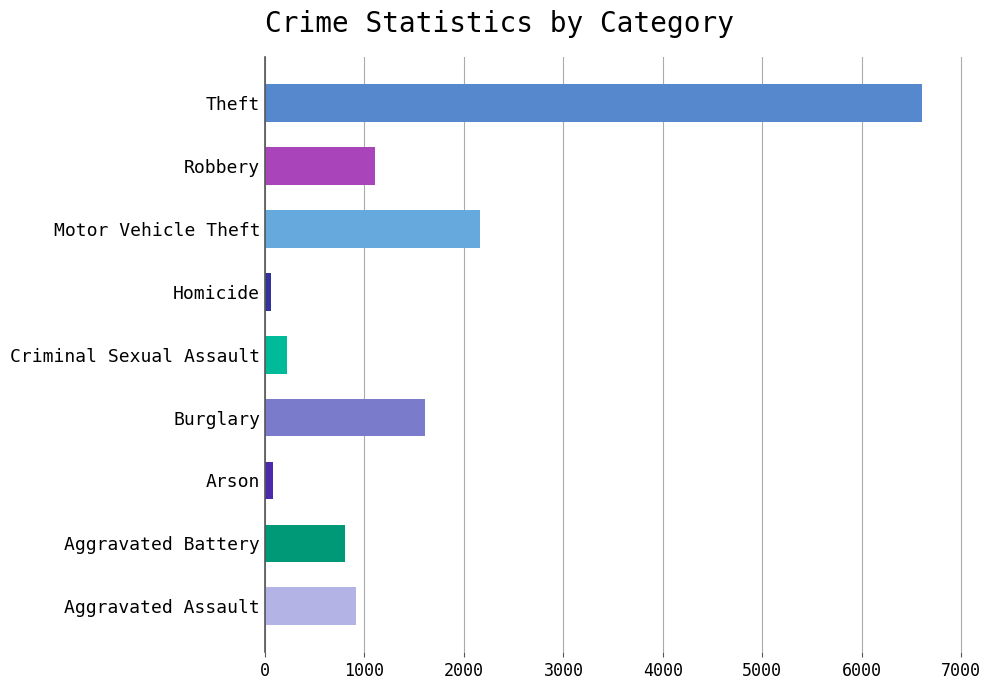

What is the sum of all values?

13568